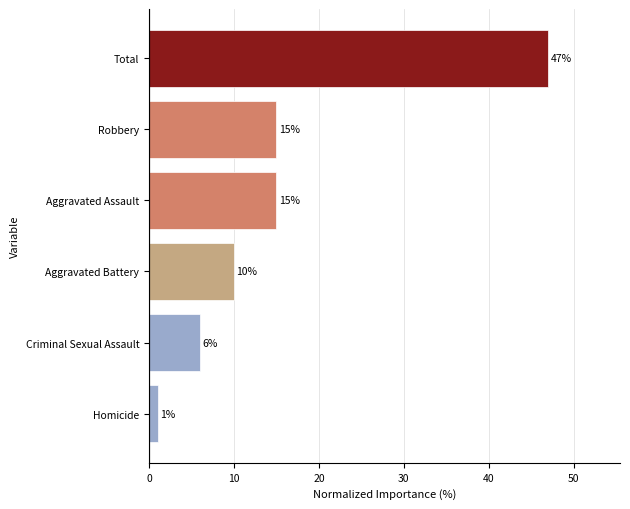

What is the sum of all values?

94